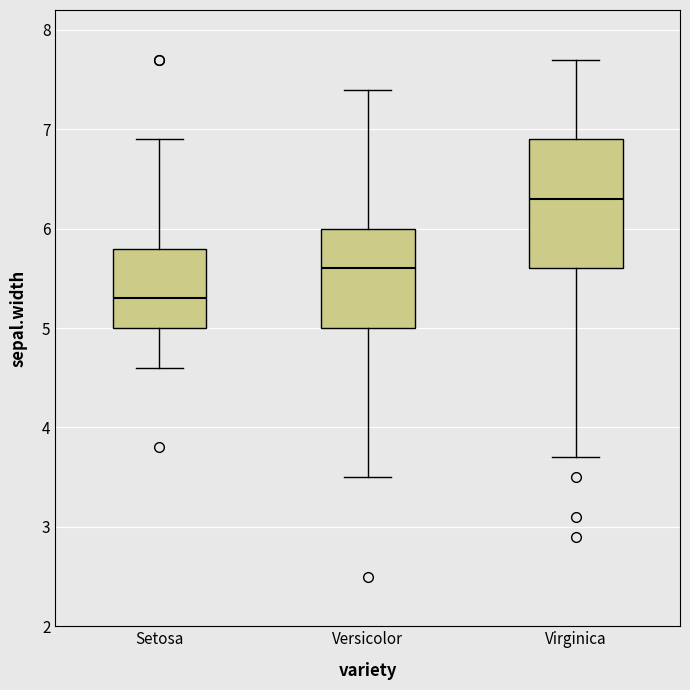

Which box has the lowest median line?

Setosa